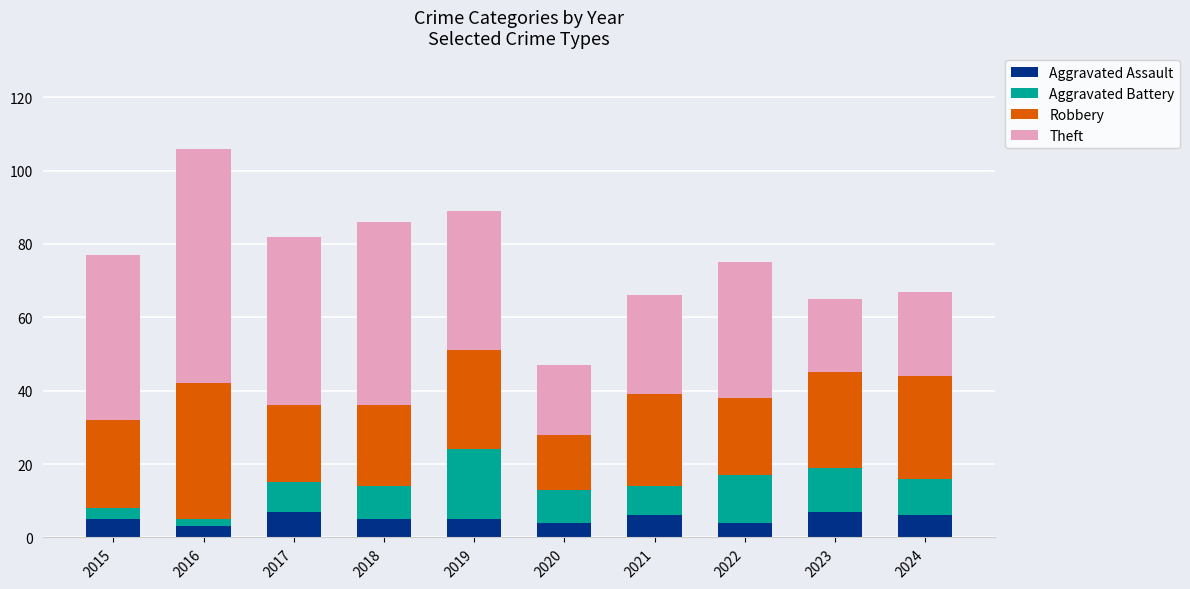

The Aggravated Assault series shows 7 at 2023. True or false?

True